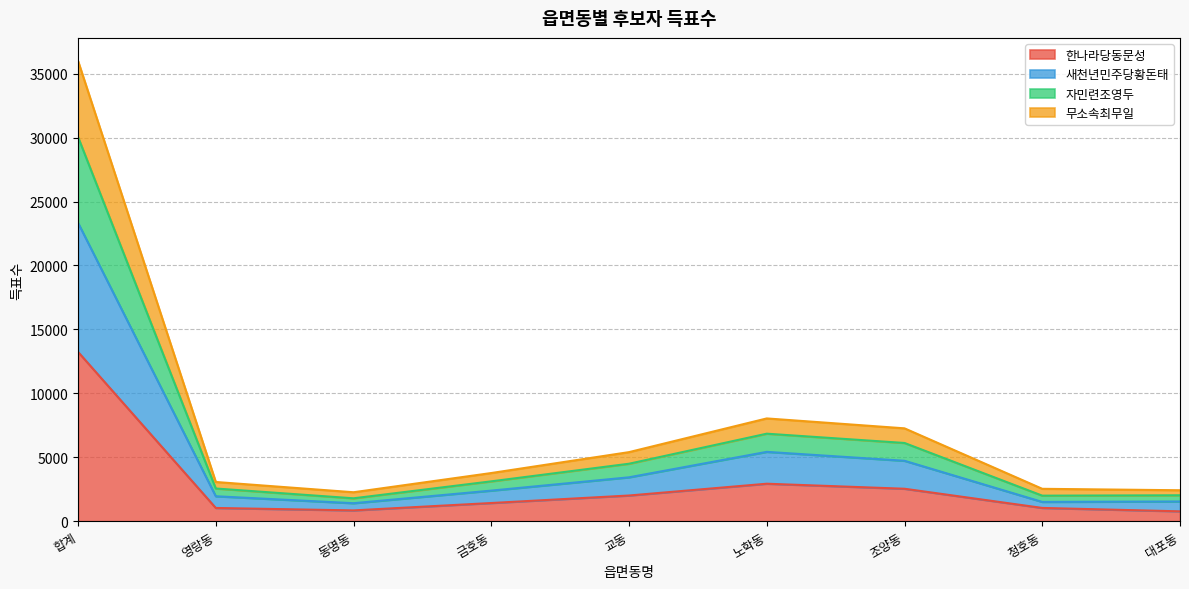

True or false: 무소속최무일 and 새천년민주당황돈태 intersect in this chart.

False